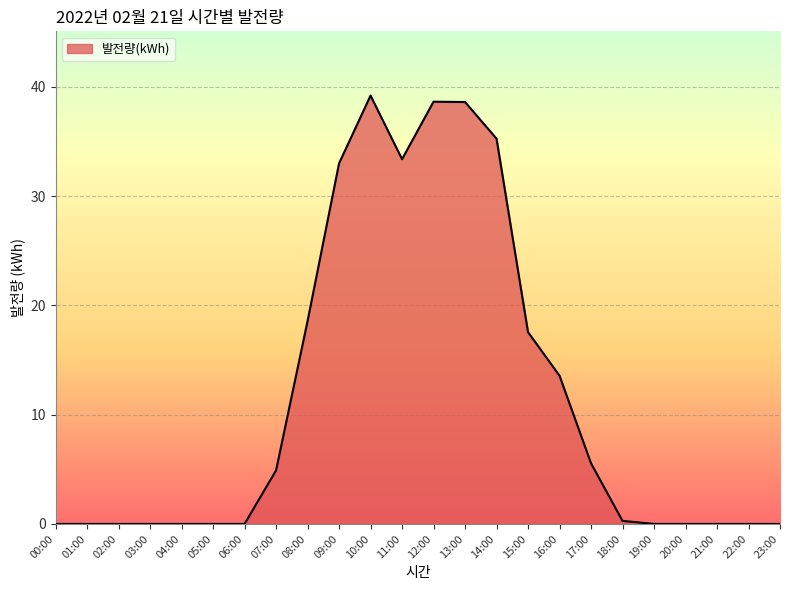

The value at 00:00 is 0.0. True or false?

True